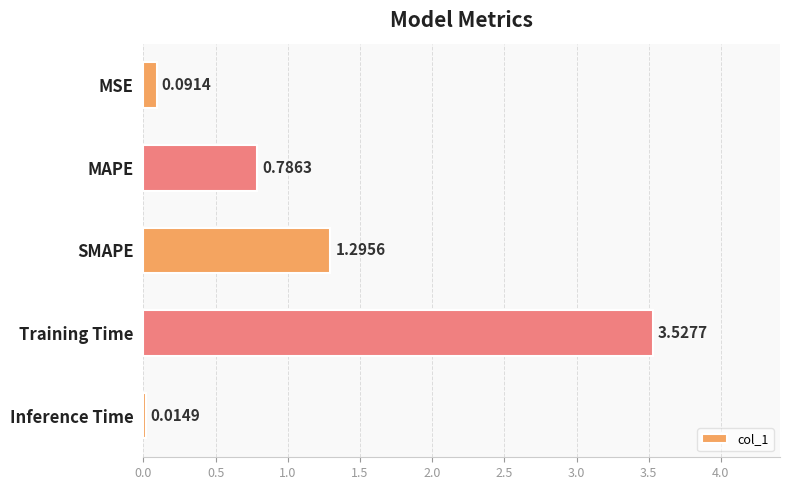

List the labels in order of value, smallest first.

Inference Time, MSE, MAPE, SMAPE, Training Time